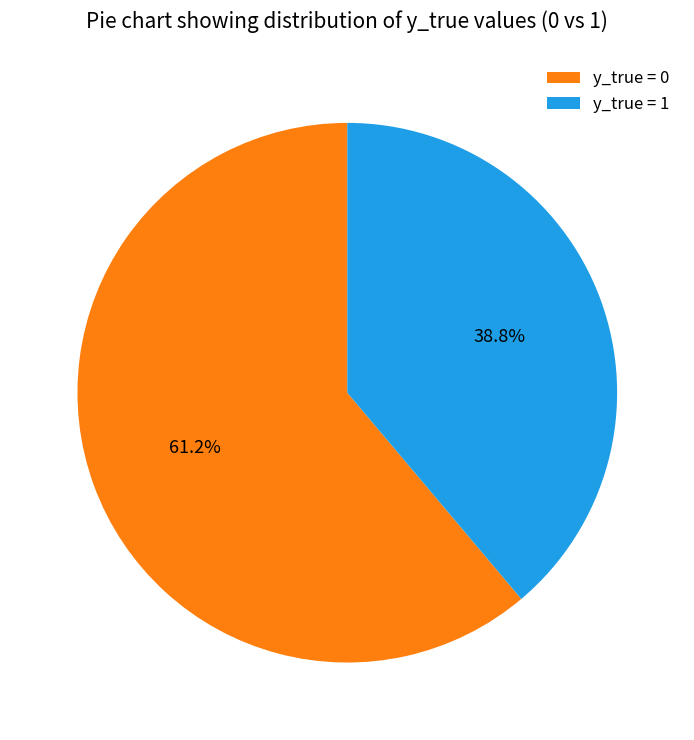

Which has a higher value, y_true = 1 or y_true = 0?

y_true = 0